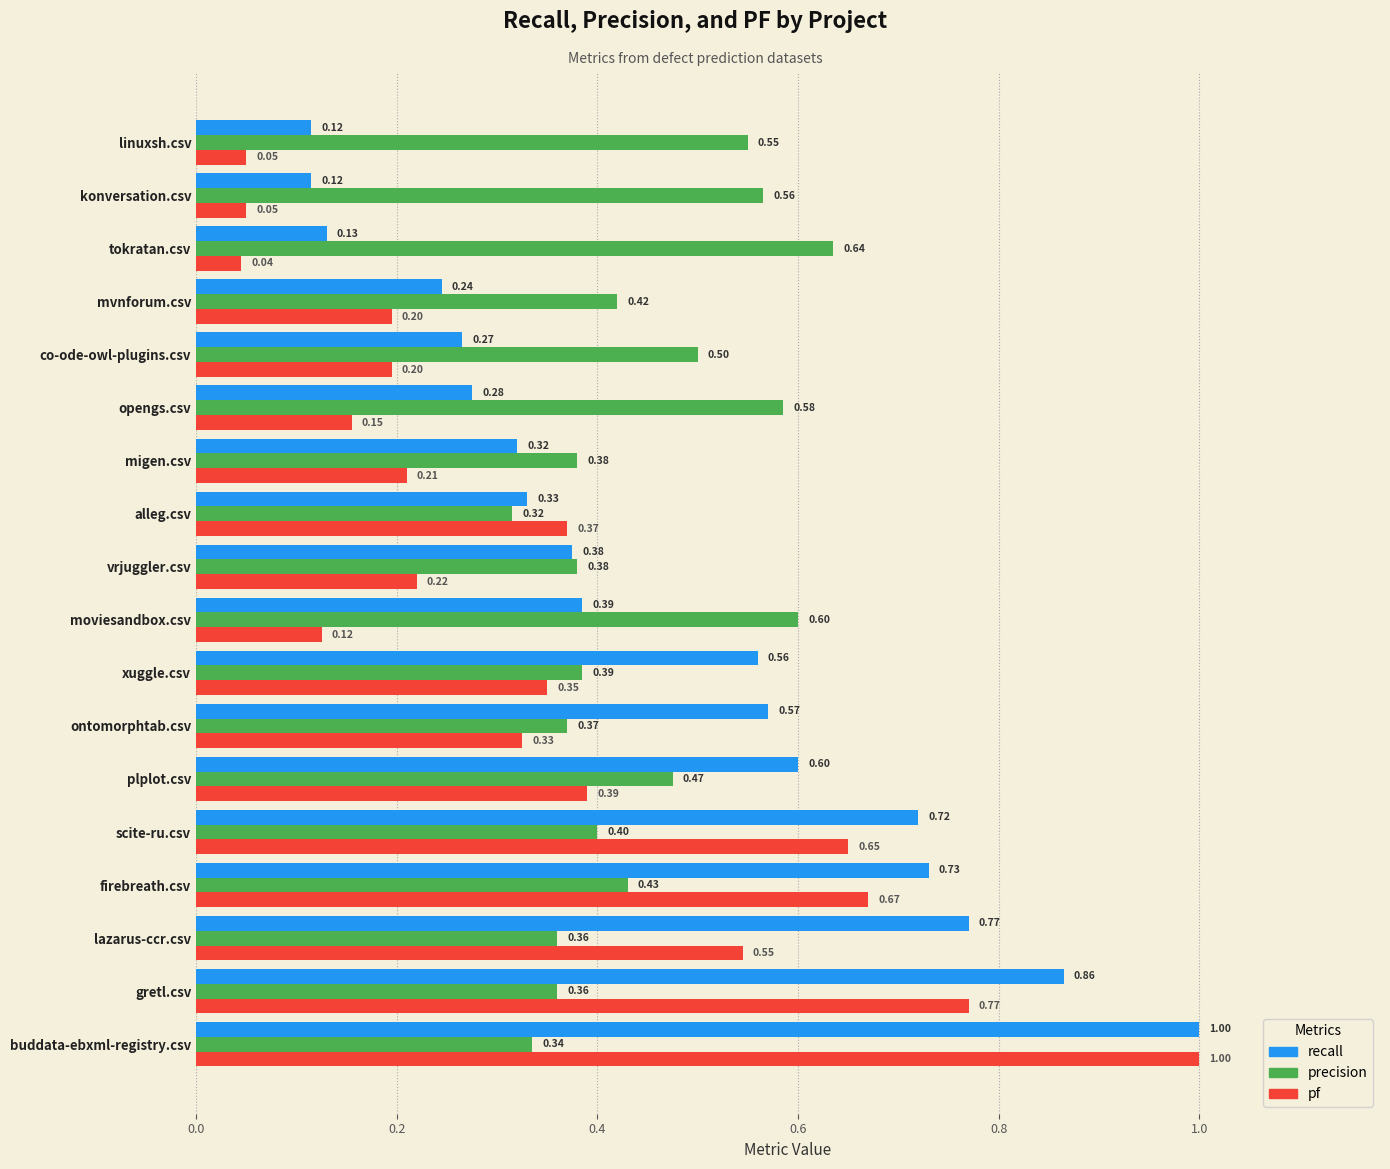

At which category does the chart reach its minimum across all series?

tokratan.csv